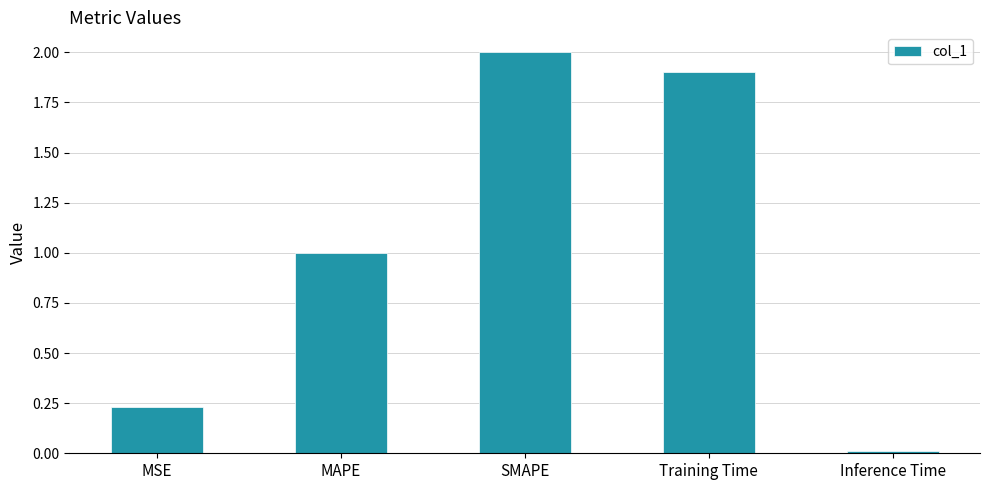

Which category has the lowest value across all series?

Inference Time